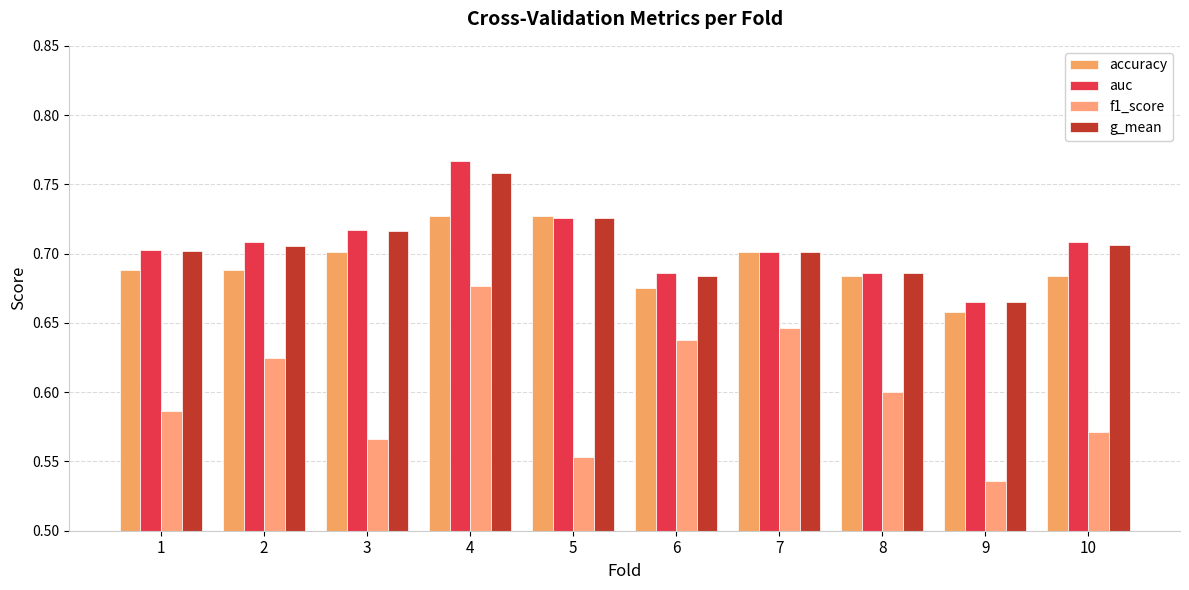

Between 1 and 10, which is larger?

1